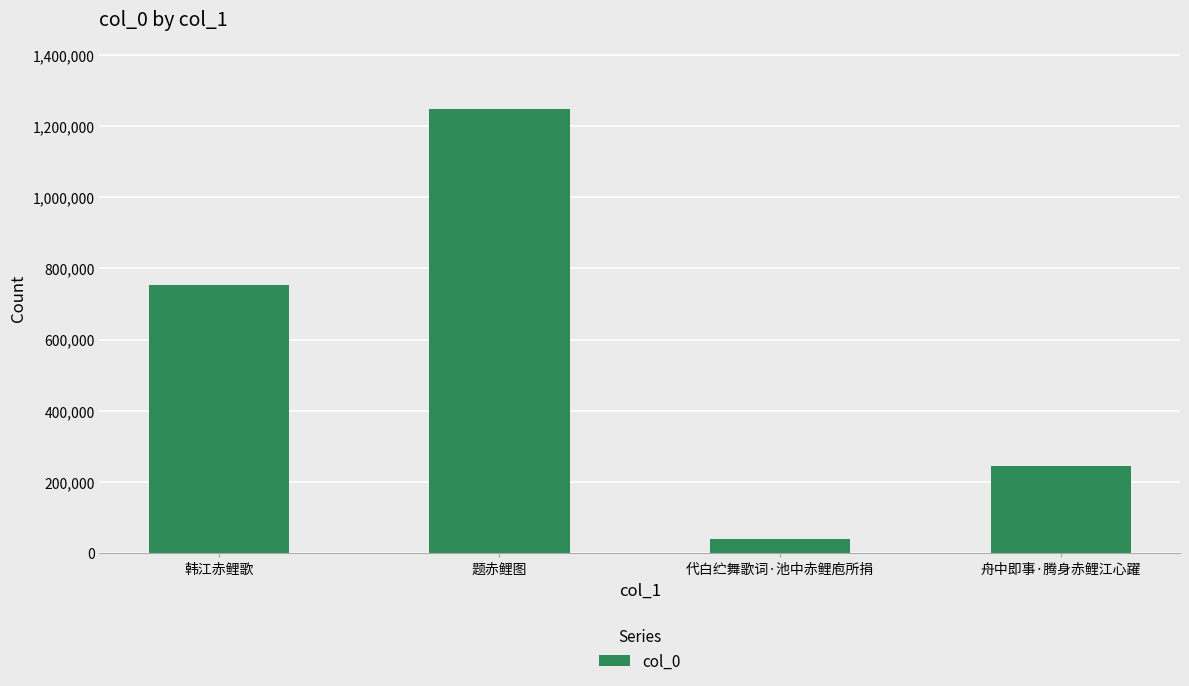

What is the label of the 3rd bar from the left?

代白纻舞歌词·池中赤鲤庖所捐